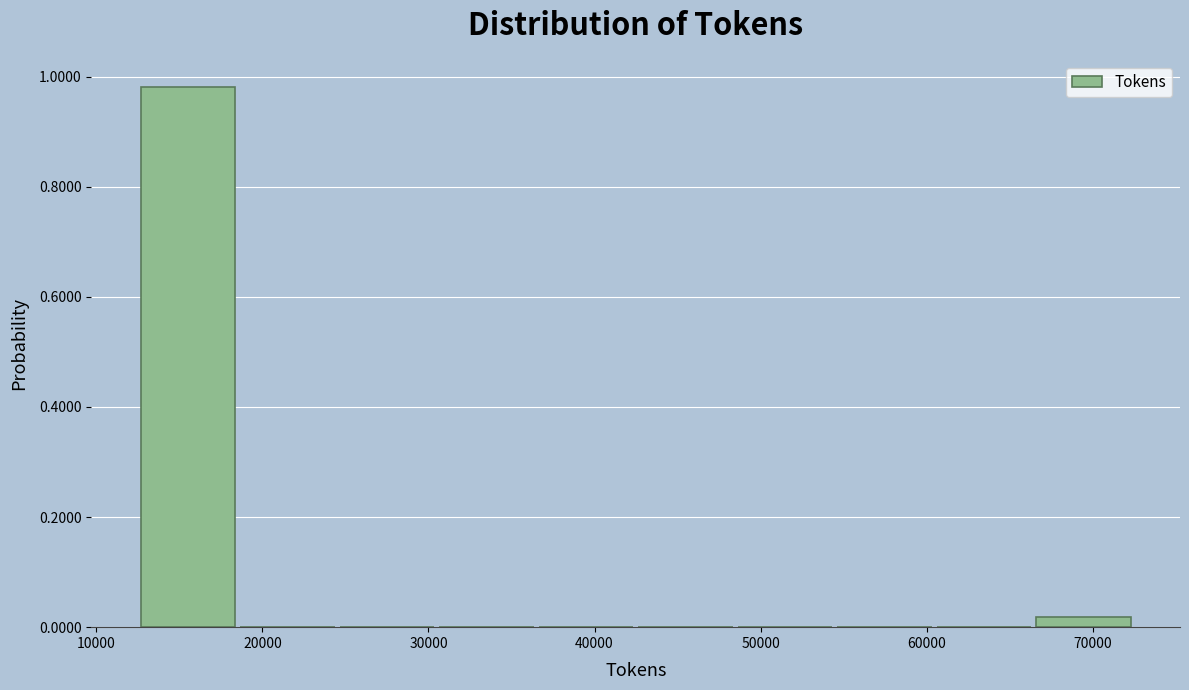

How tall is the bar that spans 13000 to 19000 on the x-axis? Neither the bar edges nor the heights are printed on the chart, so give them approximately, as read against the axes.

0.98